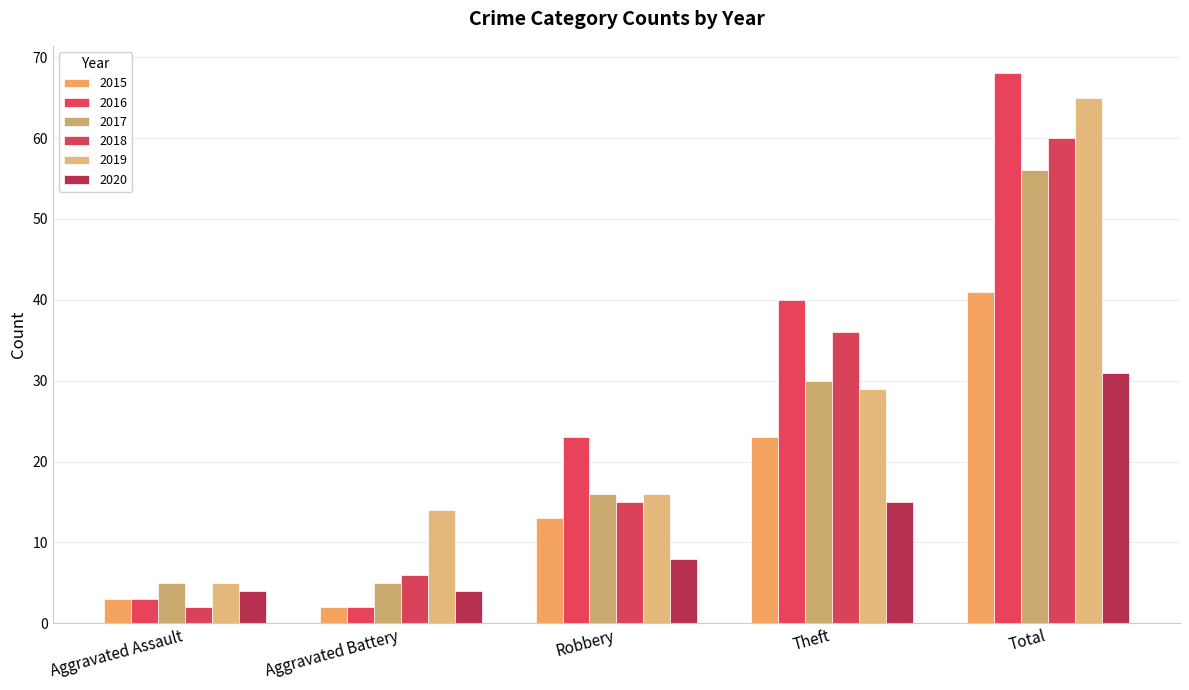

What is the difference between the maximum and minimum values in the 2020 series?

27